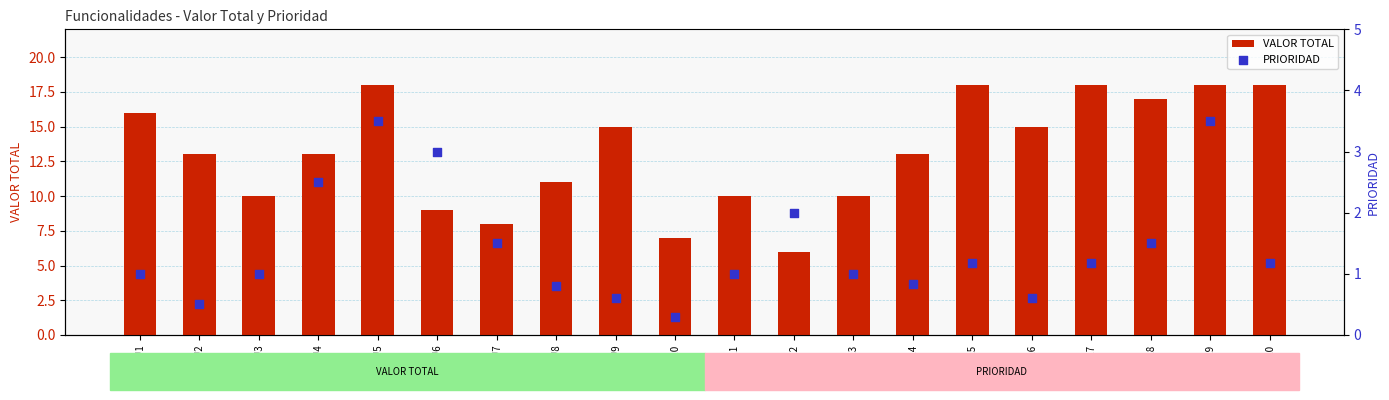

What are all the series names shown in the legend?

VALOR TOTAL, PRIORIDAD